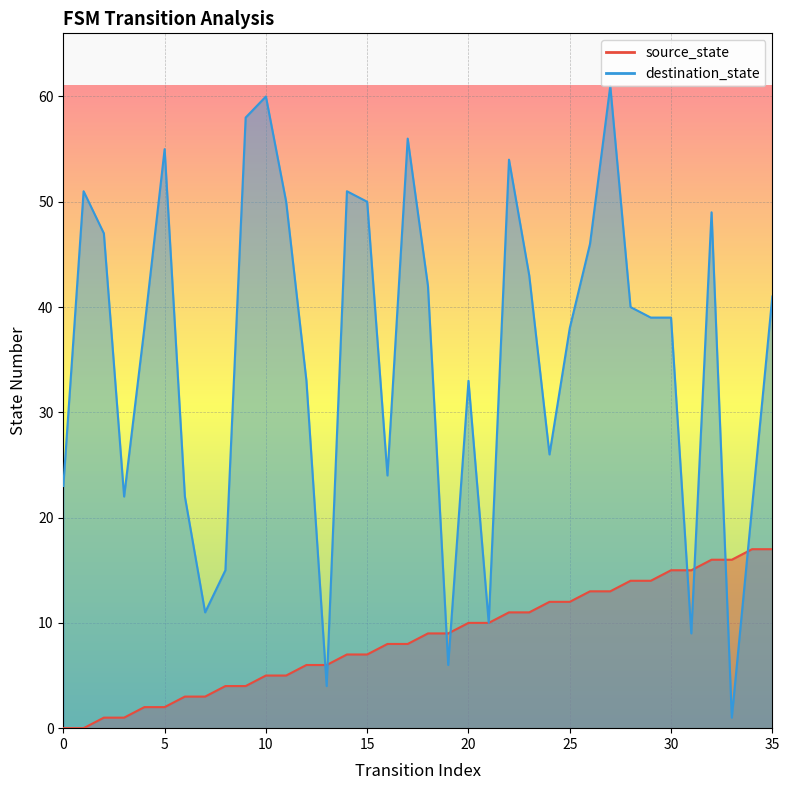

At which label does destination_state reach its minimum?

33